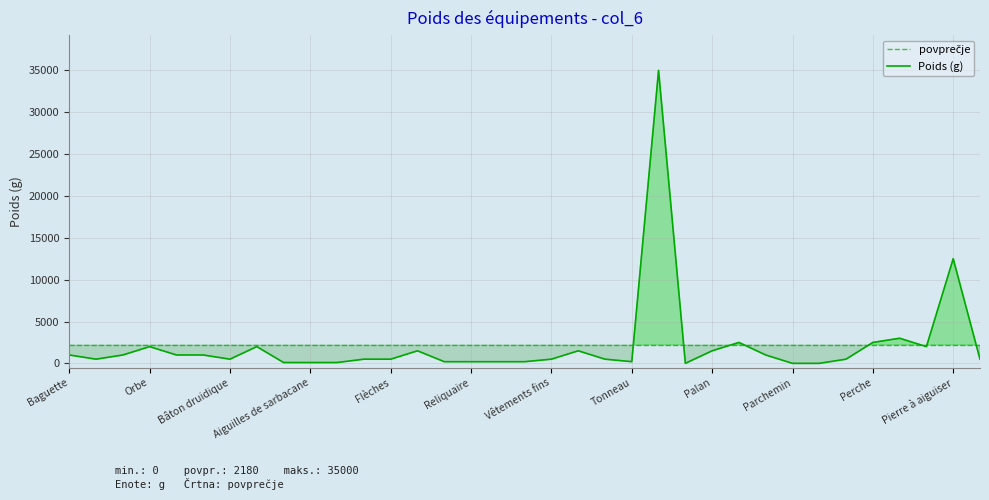

List the labels in order of value, largest first.

Torche, Pierre à aiguiser, Pied-de-biche, Panier, Perche, Orbe, Branche de gui, Piège à mâchoires, Amulette, Vêtements voyage, Palan, Baguette, Boule de cristal, Sceptre, Baguette d'if, Papier, Bâton d'arcane, Bâton druidique, Carreaux d'arbalète, Flèches, Vêtements fins, Tente, Pelle, Torche, Emblème, Reliquaire, Vêtements communs, Vêtements costume, Tonneau, Totem, Aiguilles de sarbacane, Billes de fronde, Trousse de soins, Parchemin, Parfum